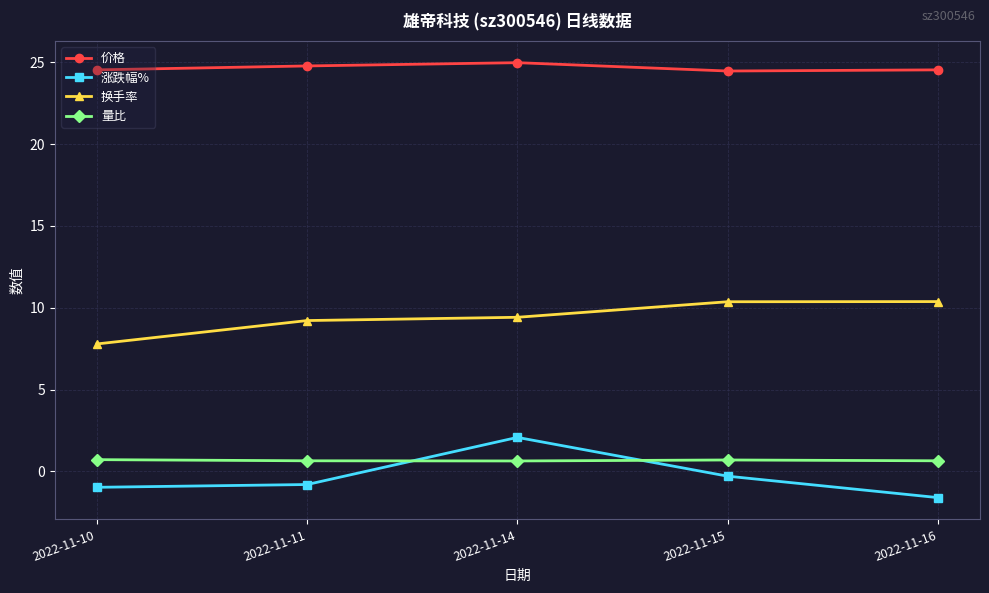

What is the total value across all series at 2022-11-11?

33.9